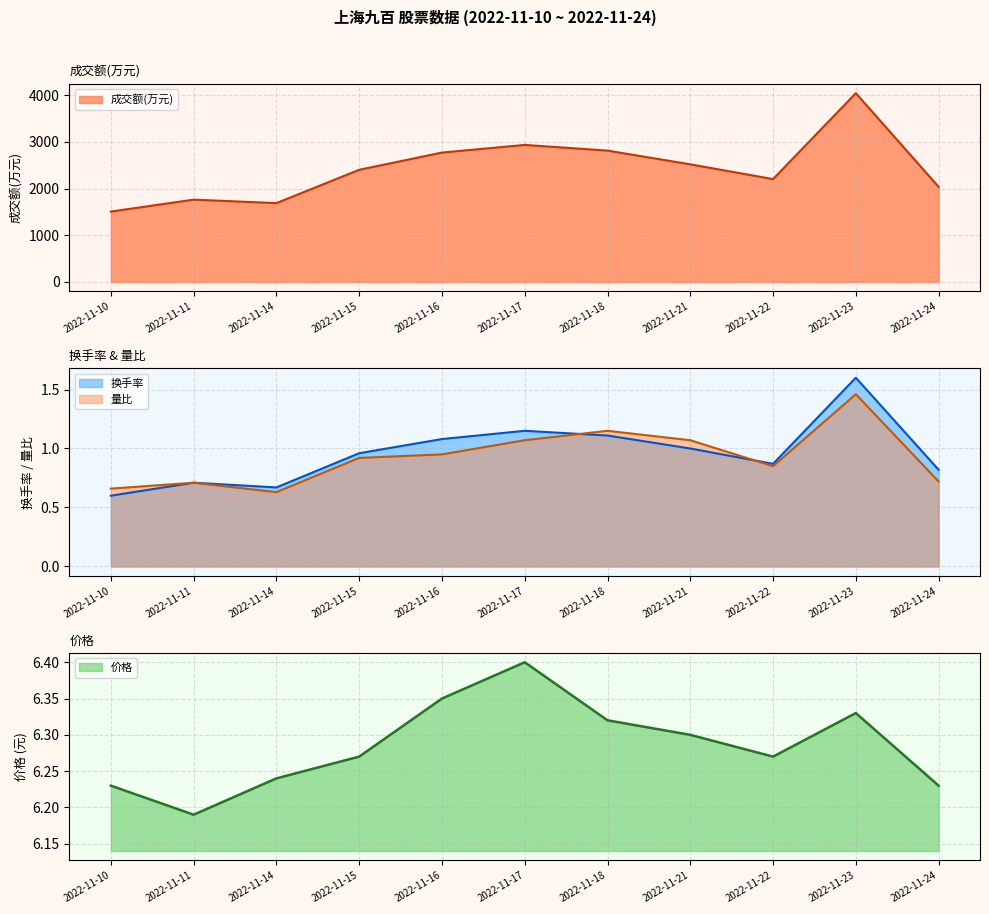

Rank the series by their maximum value, from lowest to highest.

量比, 换手率, 价格, 成交额(万元)